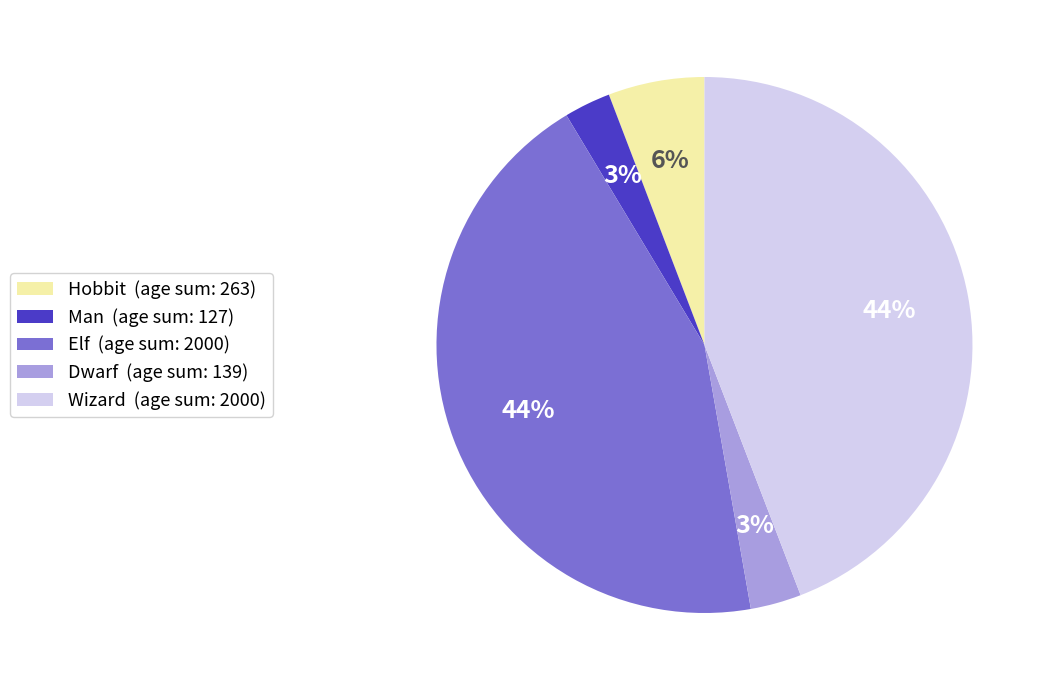

Does Elf account for over 50% of the chart?

No